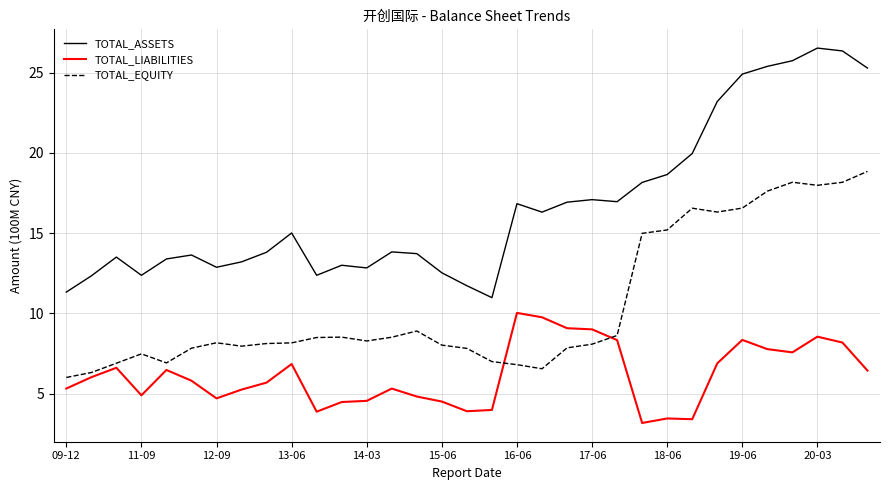

What is the greatest value displayed?

26.5